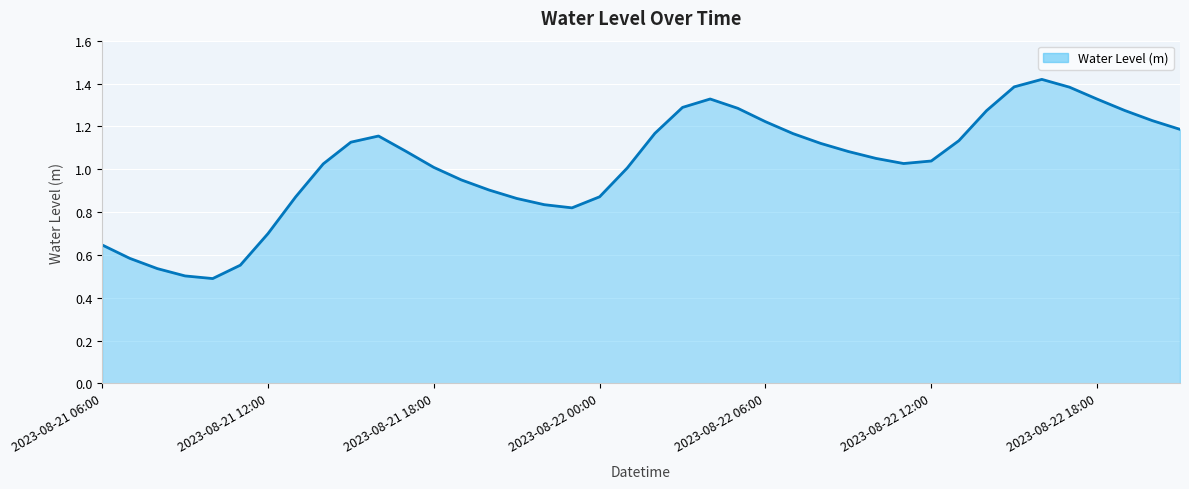

Does the chart have visible grid lines?

Yes